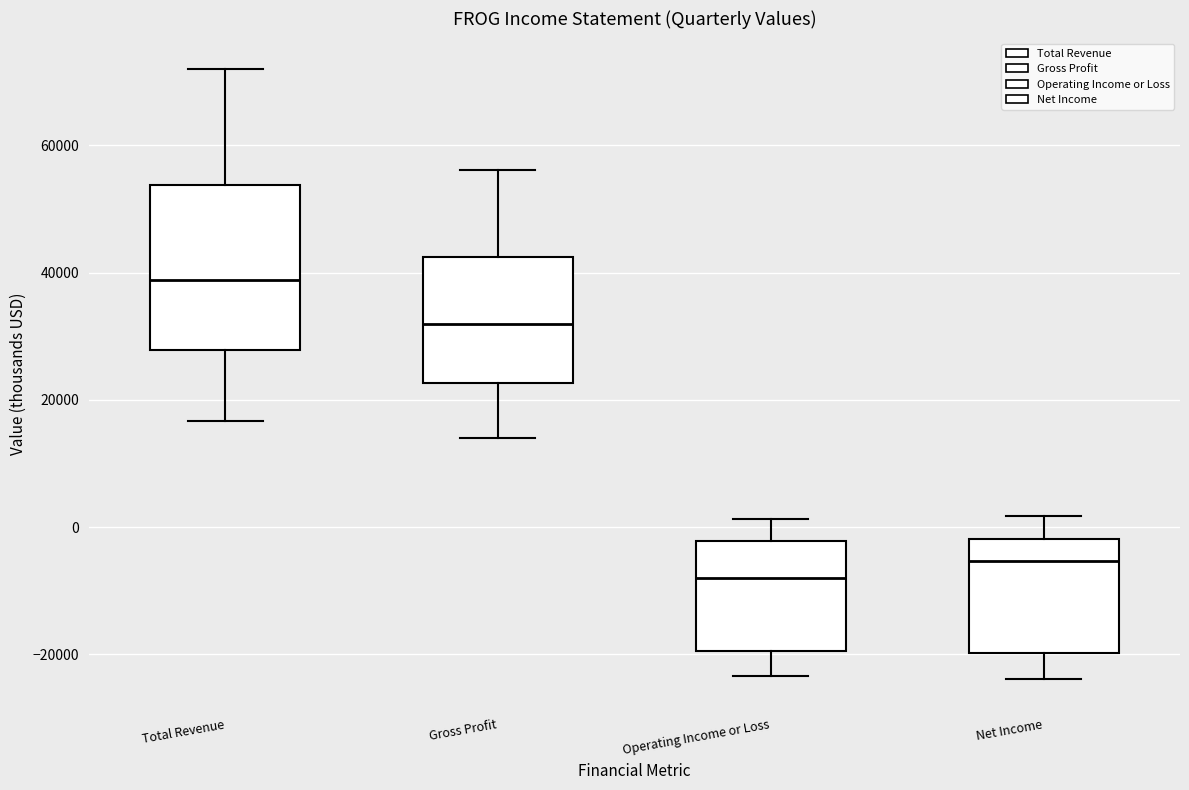

Which box is the tallest, from its lower edge to its upper edge?

Total Revenue